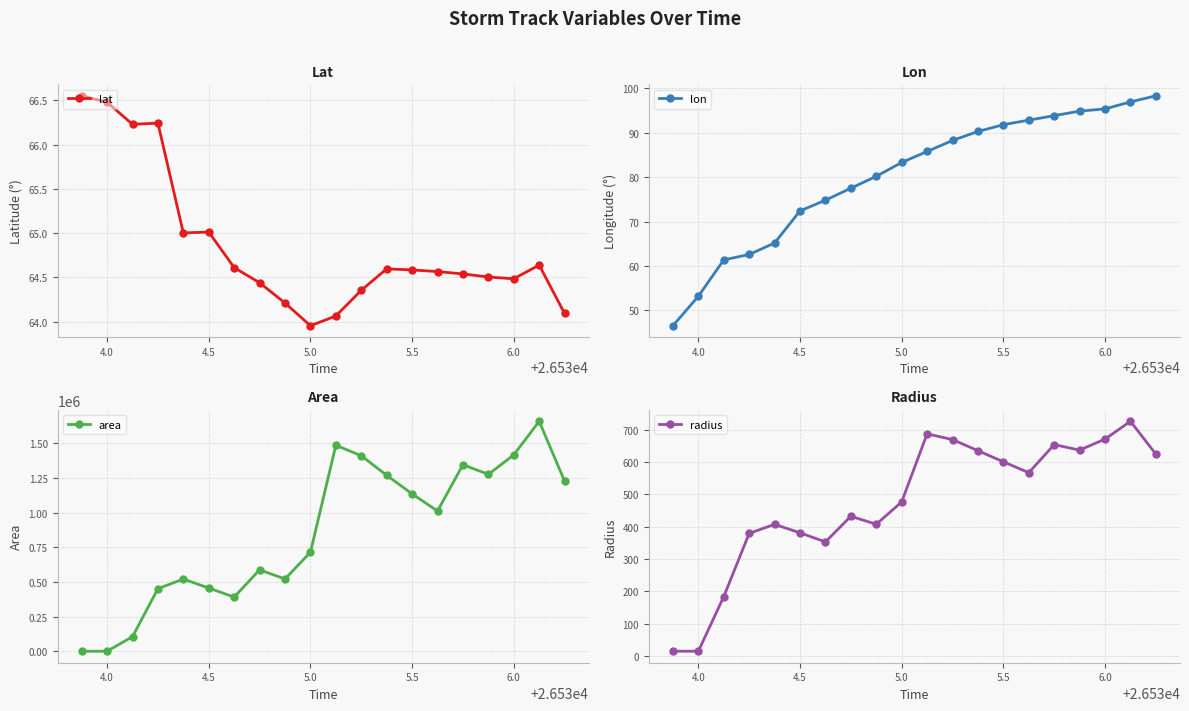

True or false: lon has more than 2 points higher than both neighbors.

False